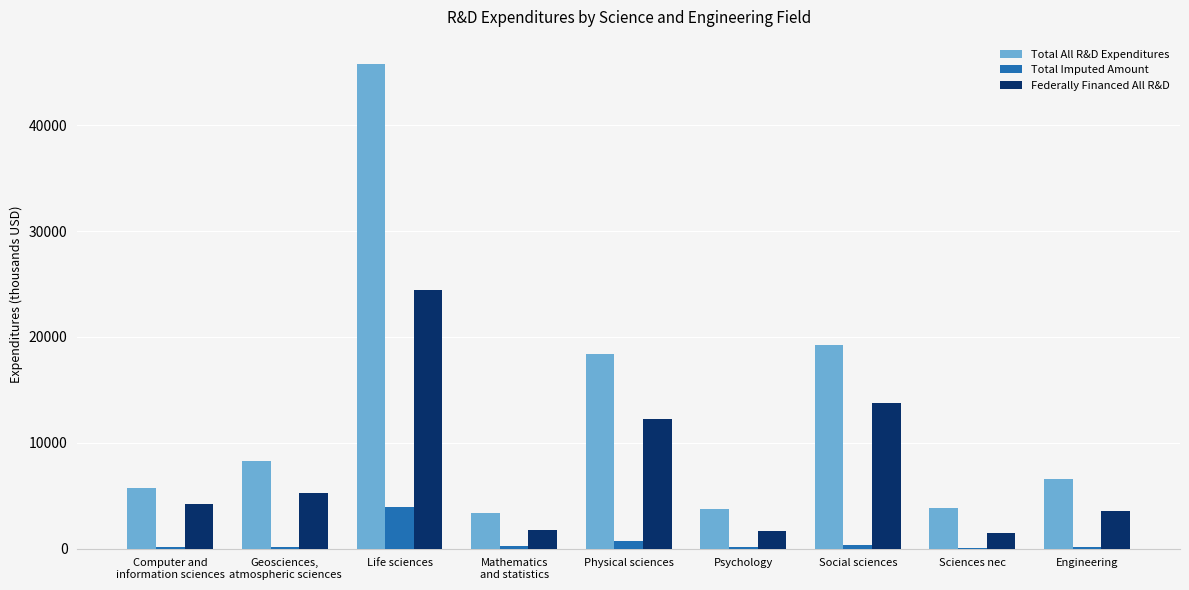

What is the sum of all Total All R&D Expenditures values?

114804